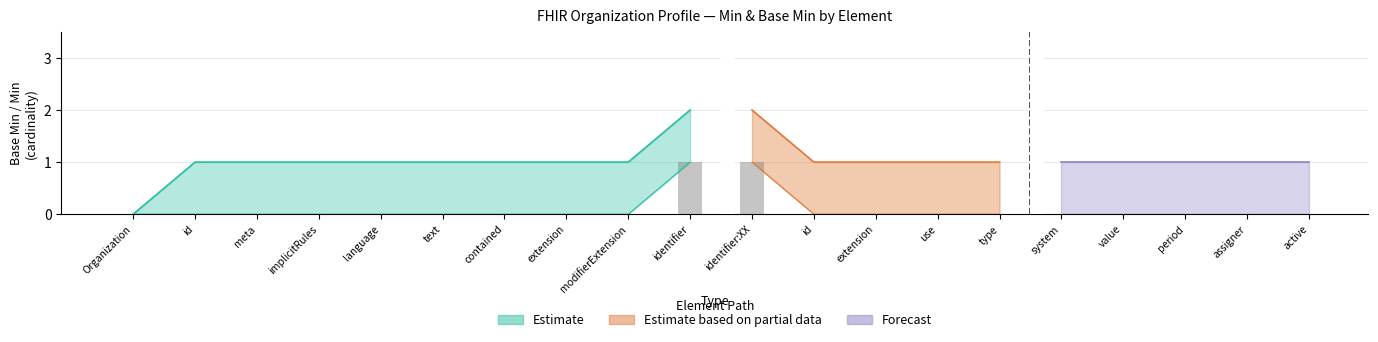

What is the spread (max minus min) of values at Organization.identifier:XX.period?

1